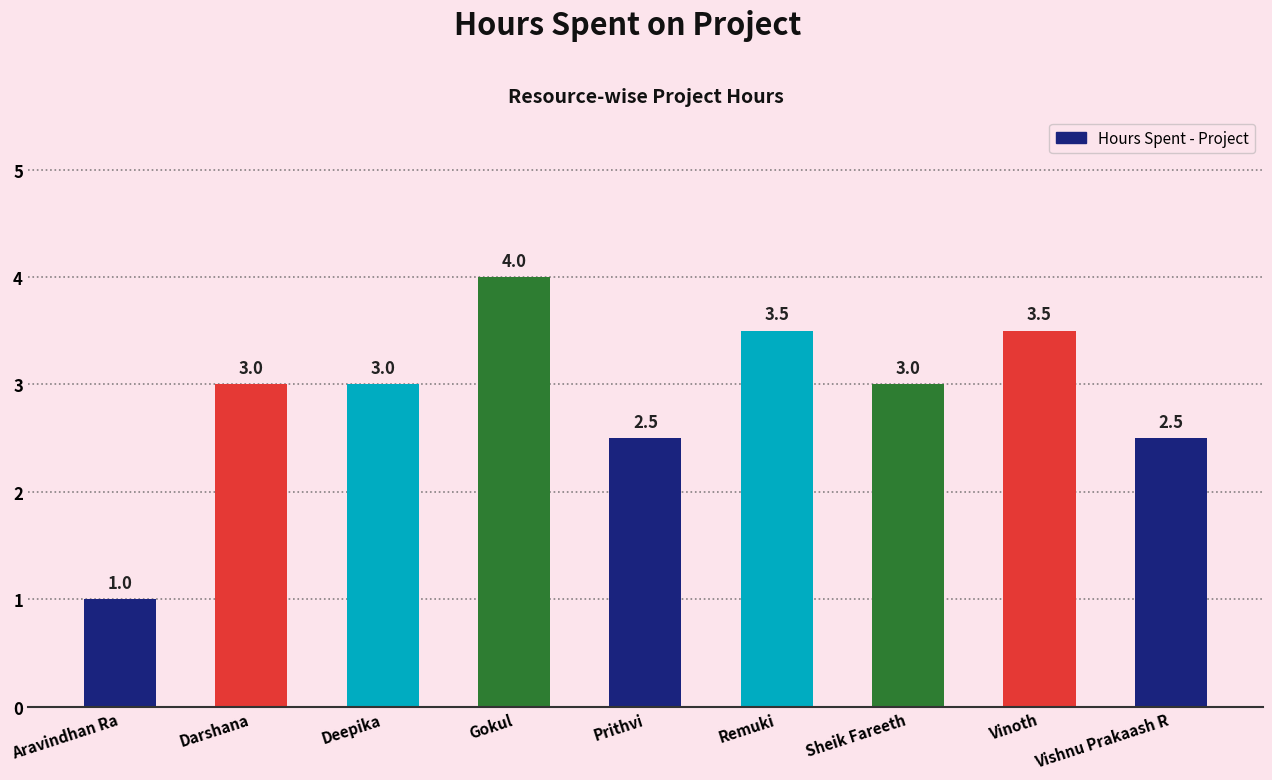

Read the value at Remuki.

3.5